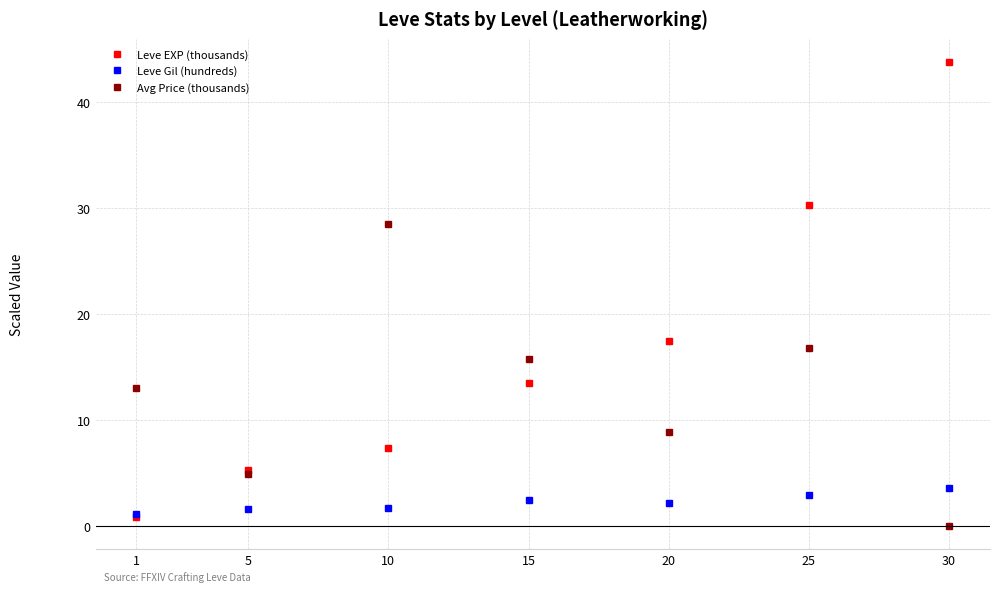

What is the sum of all Leve Gil (hundreds) values?

15.6